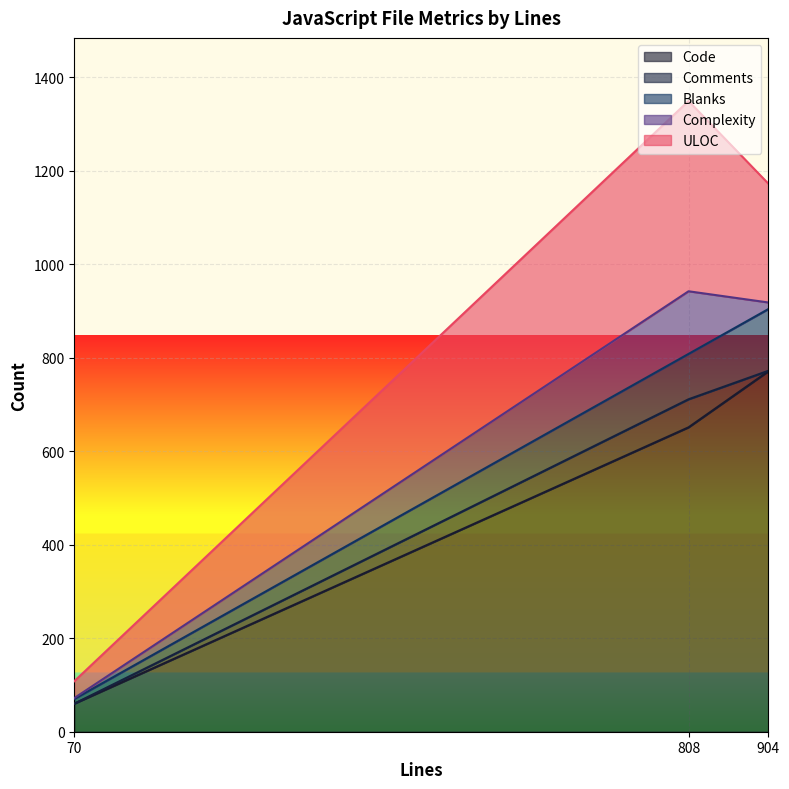

Is it true that Code equals 771 at 904?

True